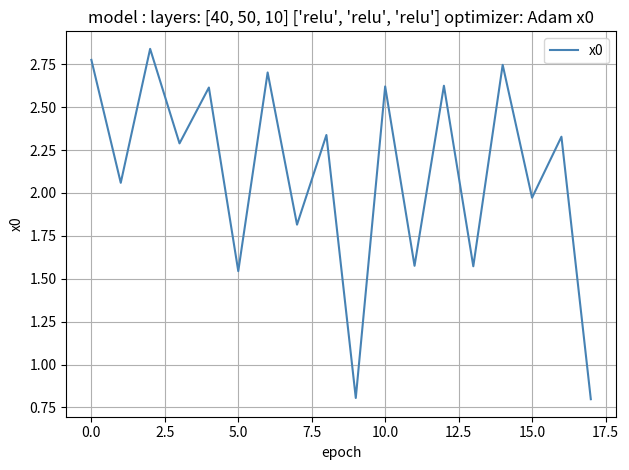

What is the smallest value displayed?

0.8